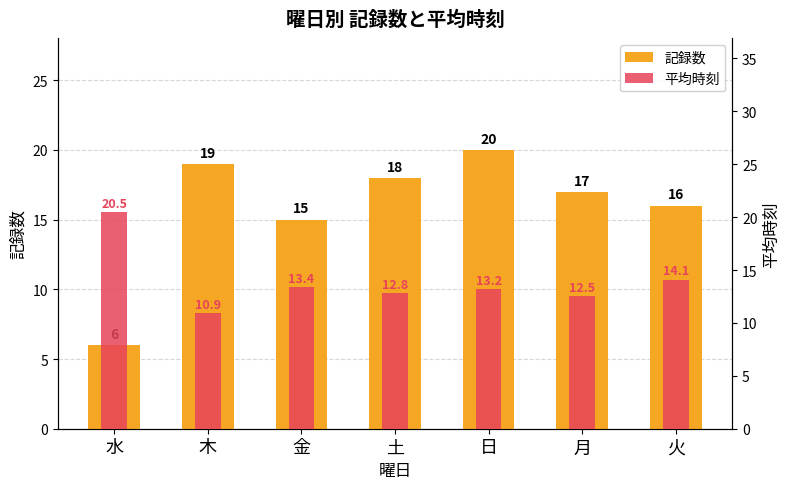

Between 火 and 日, which is larger?

日